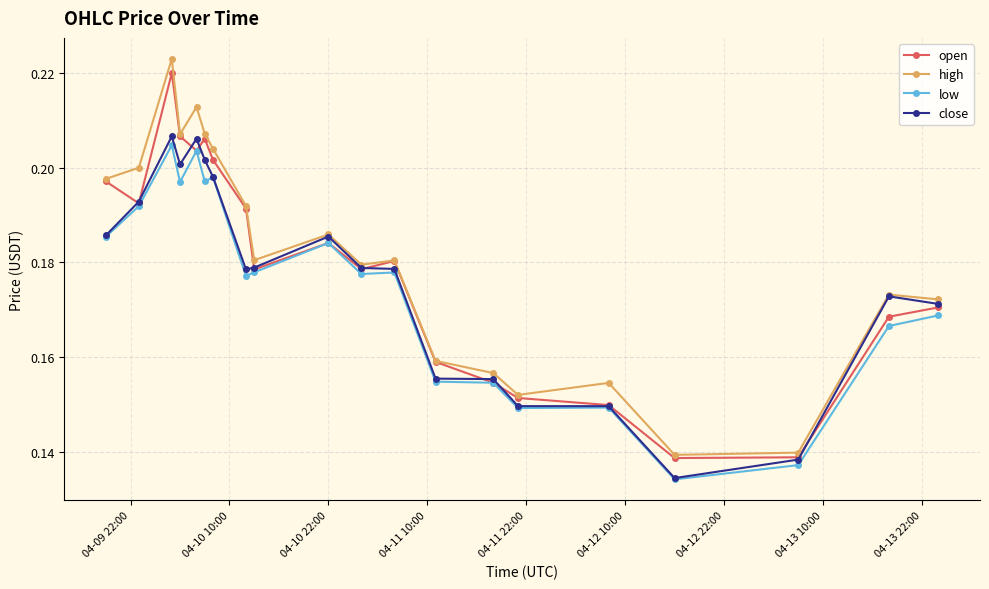

True or false: close has more than 0 interior local peaks.

True